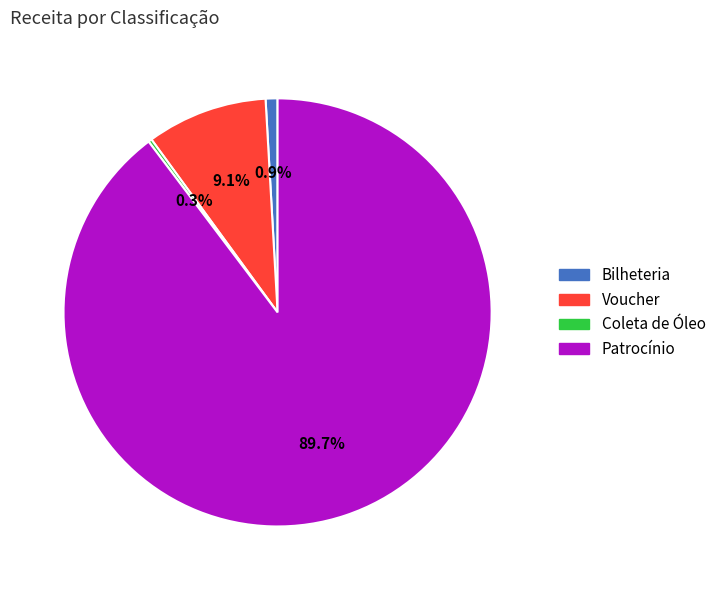

Do Bilheteria and Voucher together represent more than half of the pie?

No